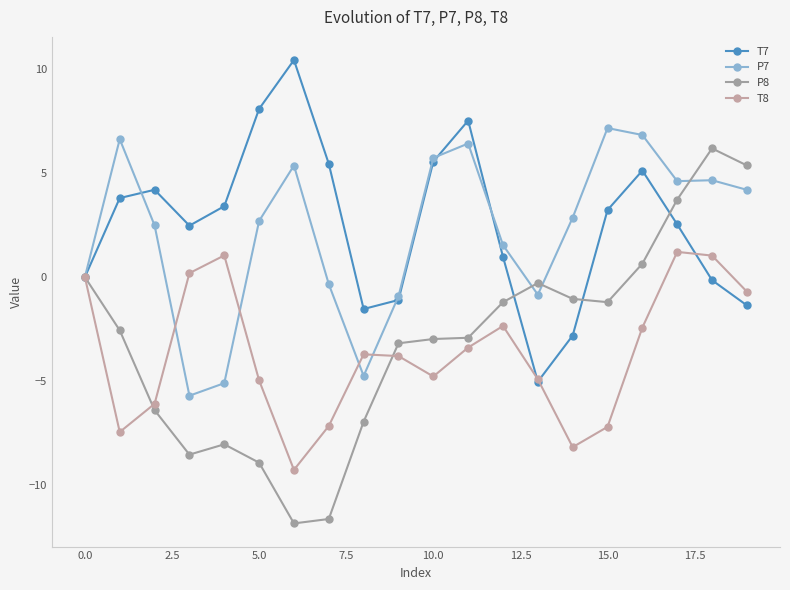

Reading left to right, extract all data points from this chart.

T7: 0.0	3.8	4.2	2.5	3.4	8.1	10.5	5.5	-1.5	-1.1	5.6	7.5	1.0	-5.0	-2.8	3.2	5.1	2.5	-0.1	-1.4
P7: 0.0	6.6	2.5	-5.7	-5.1	2.7	5.4	-0.3	-4.8	-0.9	5.7	6.4	1.5	-0.8	2.9	7.2	6.8	4.6	4.7	4.2
P8: -0.0	-2.6	-6.4	-8.6	-8.1	-8.9	-11.9	-11.7	-7.0	-3.2	-3.0	-2.9	-1.2	-0.3	-1.0	-1.2	0.6	3.7	6.2	5.4
T8: 0.0	-7.5	-6.1	0.2	1.0	-5.0	-9.3	-7.2	-3.7	-3.8	-4.8	-3.4	-2.4	-4.9	-8.2	-7.2	-2.4	1.2	1.0	-0.7